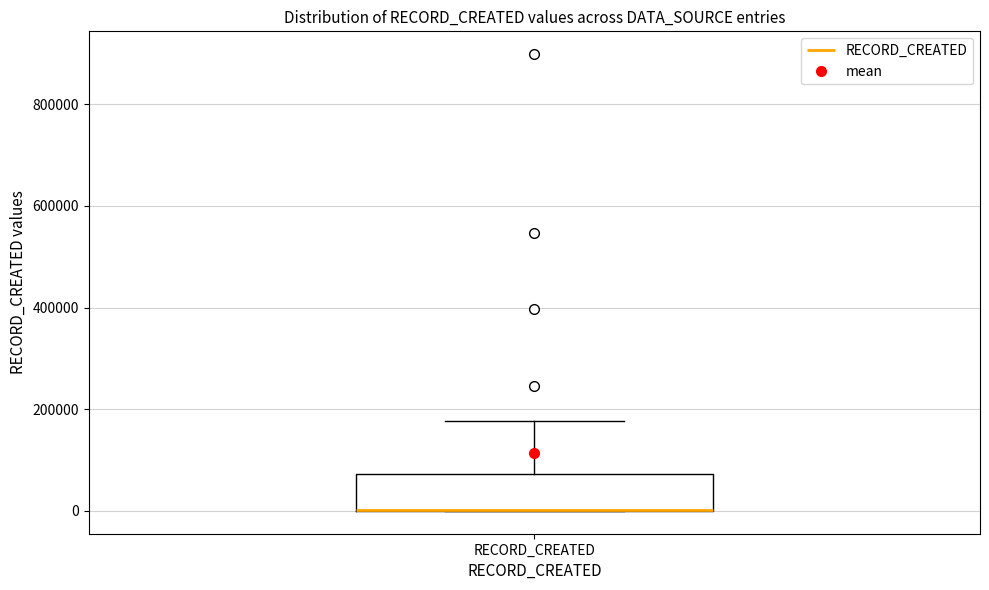

Read this box plot against the y-axis: the position of the median line, the range covered by the box, and the ends of both whiskers. The values are not printed on the chart, so give them approximately, as read against the axis.

median 0 (drawn on the box's lower edge), box 0 to 80000, whiskers 0 to 180000